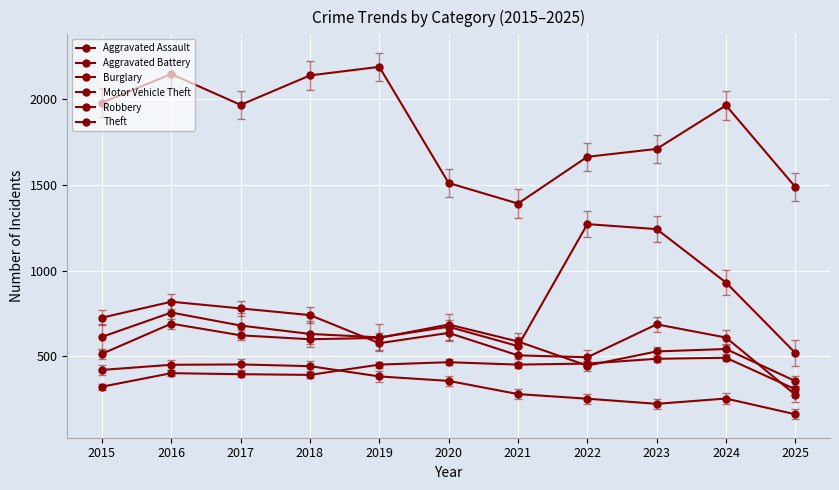

At how many categories does at least one series exceed 540?

11